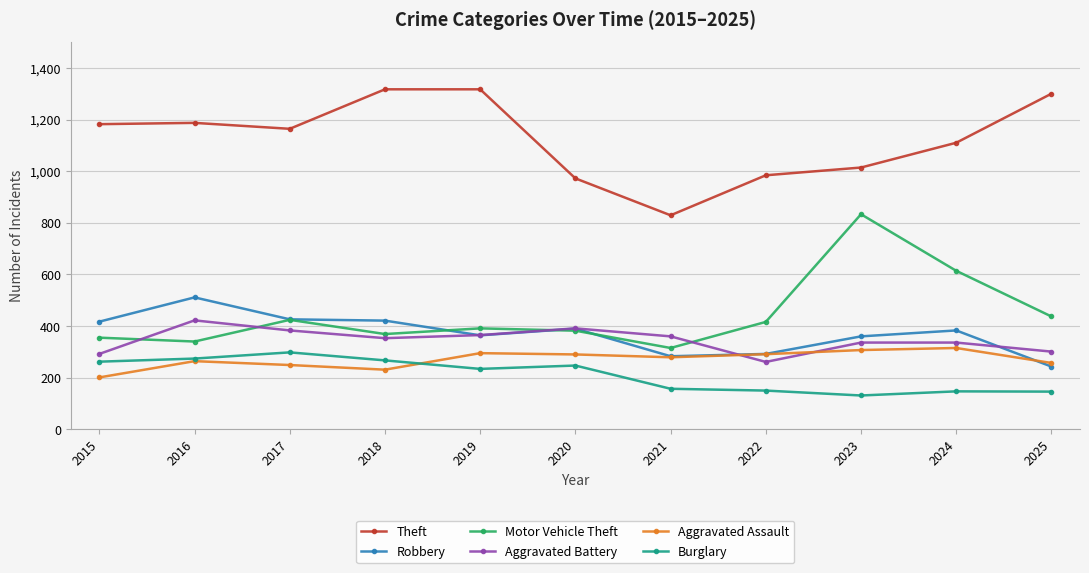

At how many categories does at least one series exceed 1056?

7